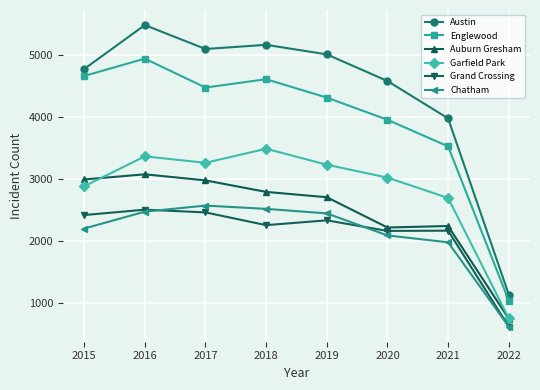

True or false: Auburn Gresham and Austin cross at least once.

False